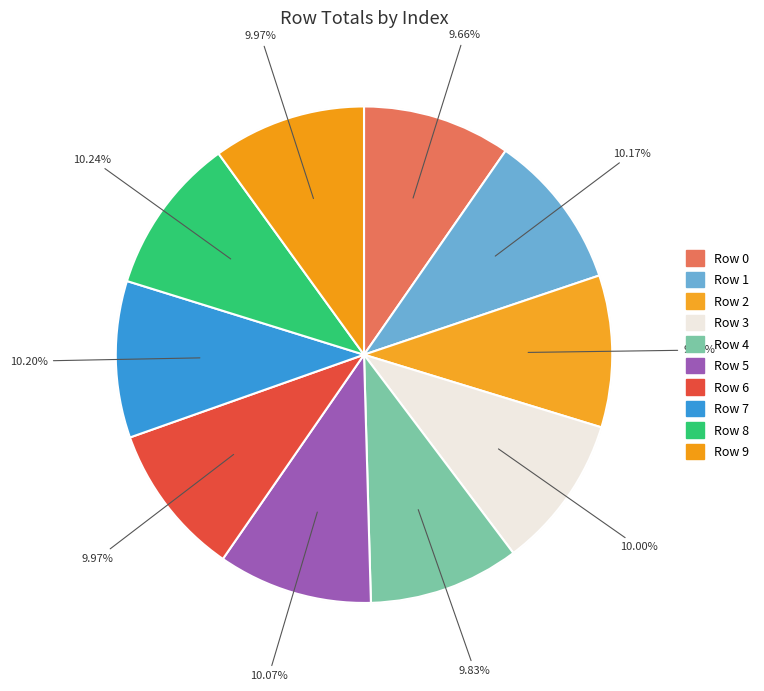

To the nearest percent, what is the combined percentage of 7 and 5?

20%